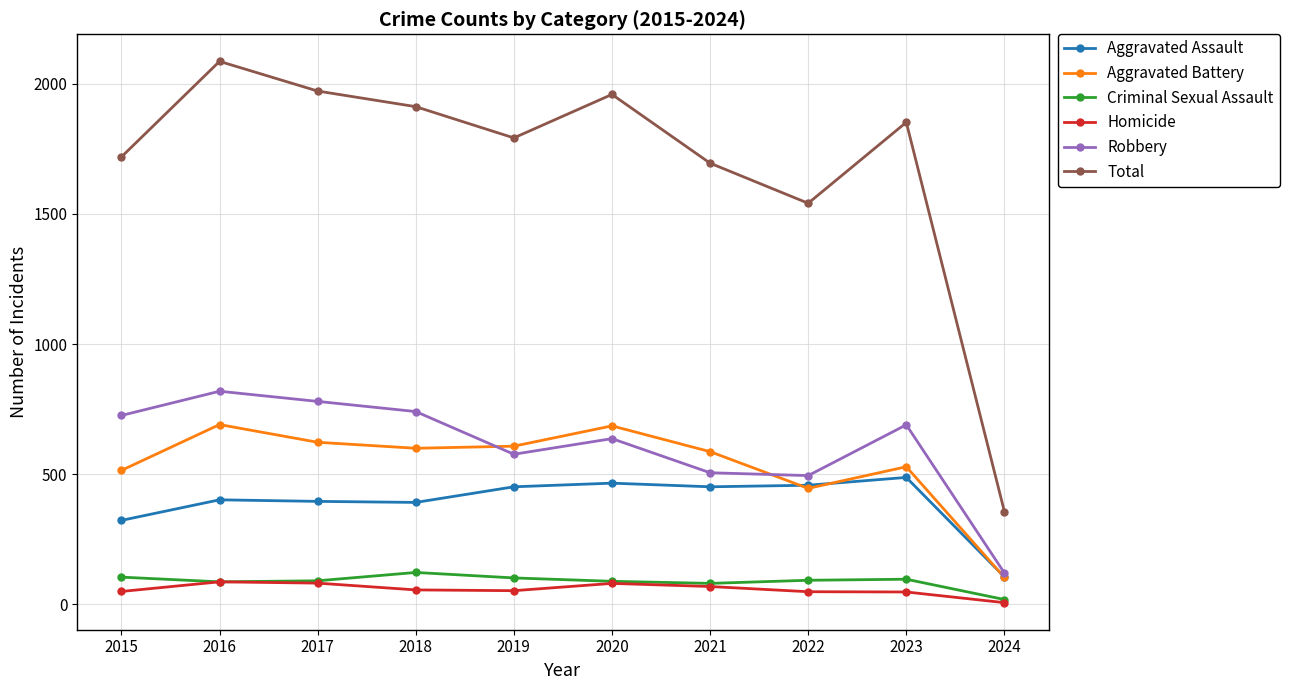

What is the difference between the Aggravated Assault values at 2021 and 2016?

50